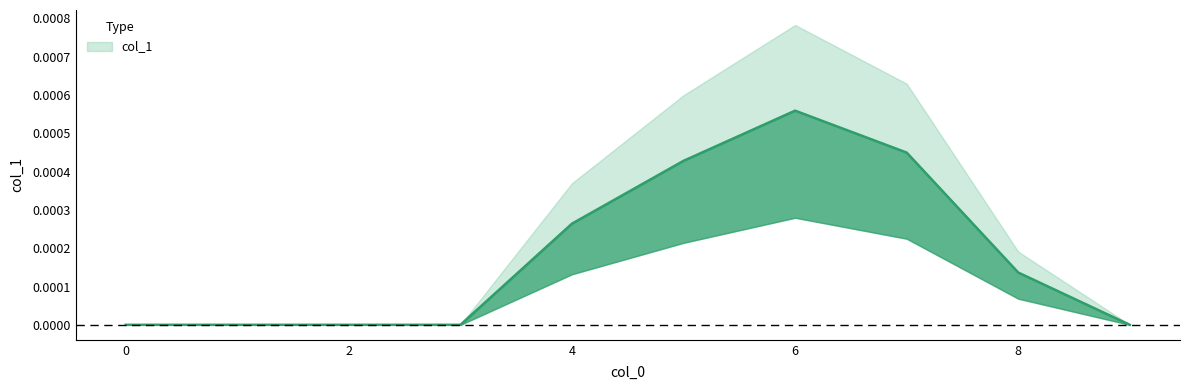

List the labels in order of value, smallest first.

0, 1, 2, 3, 9, 8, 4, 5, 7, 6